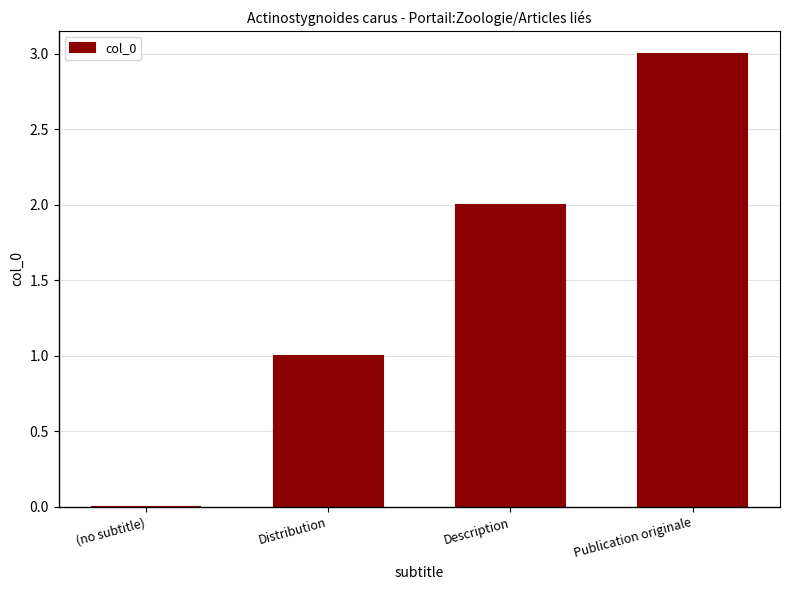

Which label corresponds to the largest value in the chart?

Publication originale